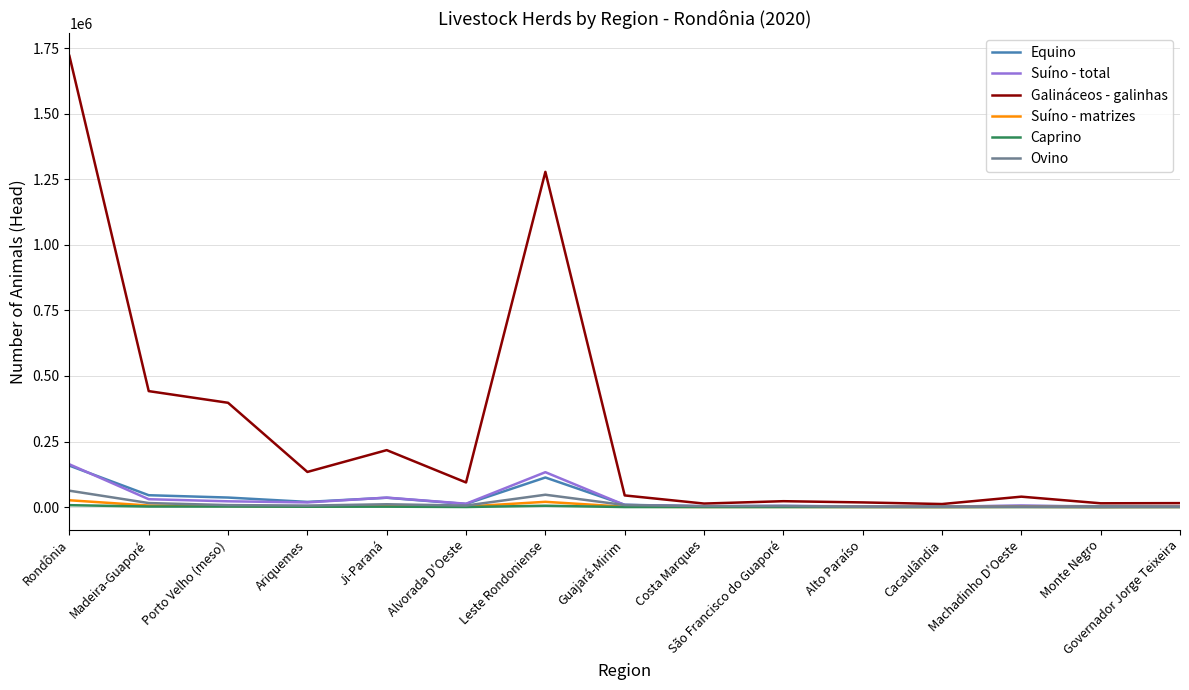

What is the greatest value displayed?

1720060